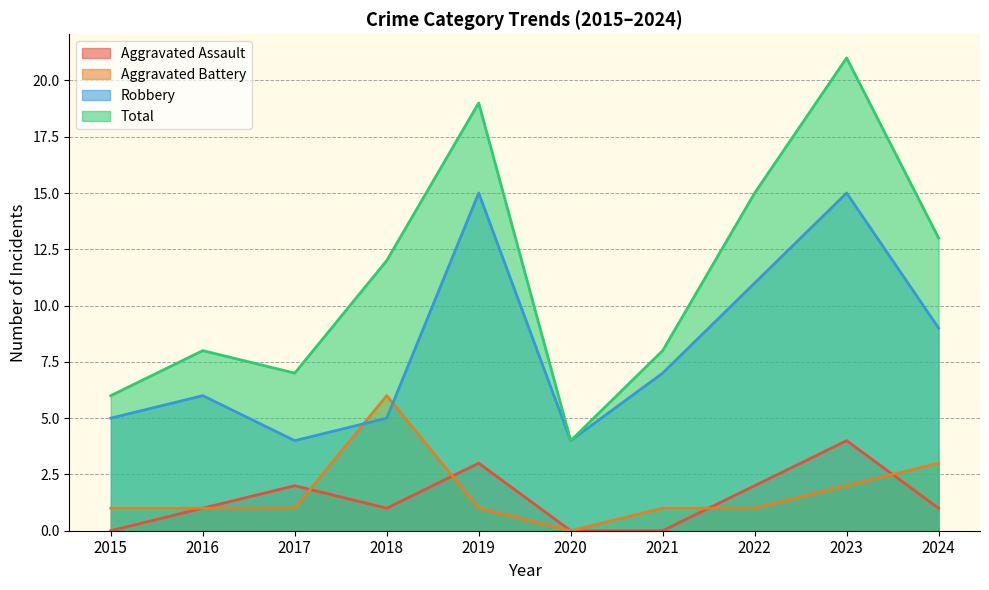

What is the value of the Total point at the 8th from the left?

15